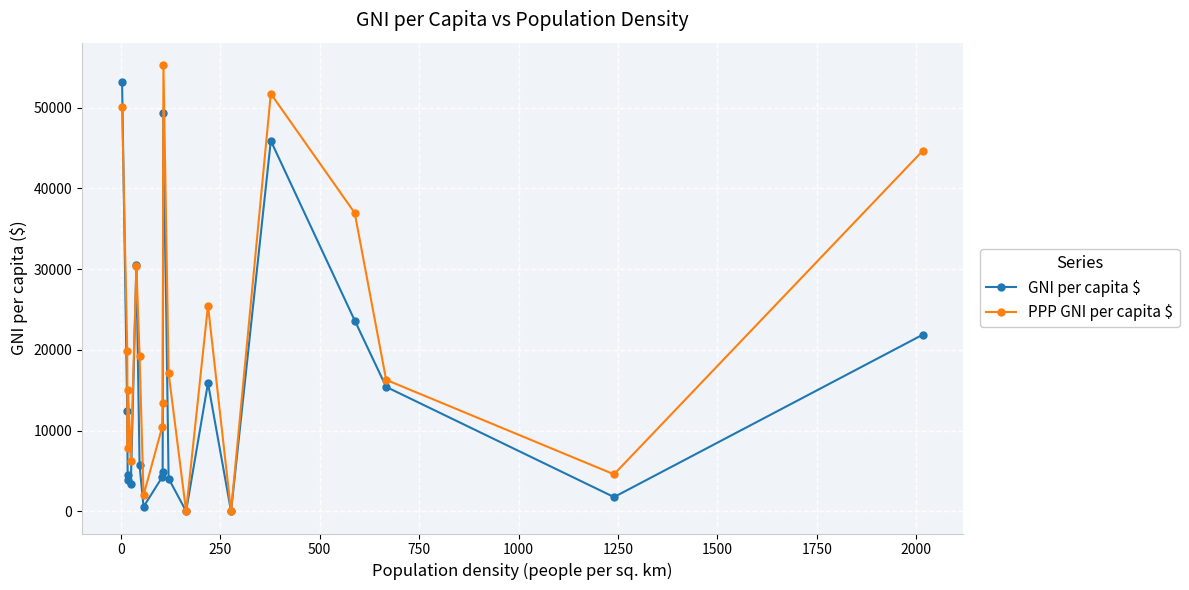

True or false: PPP GNI per capita $ has more than 2 interior local peaks.

True